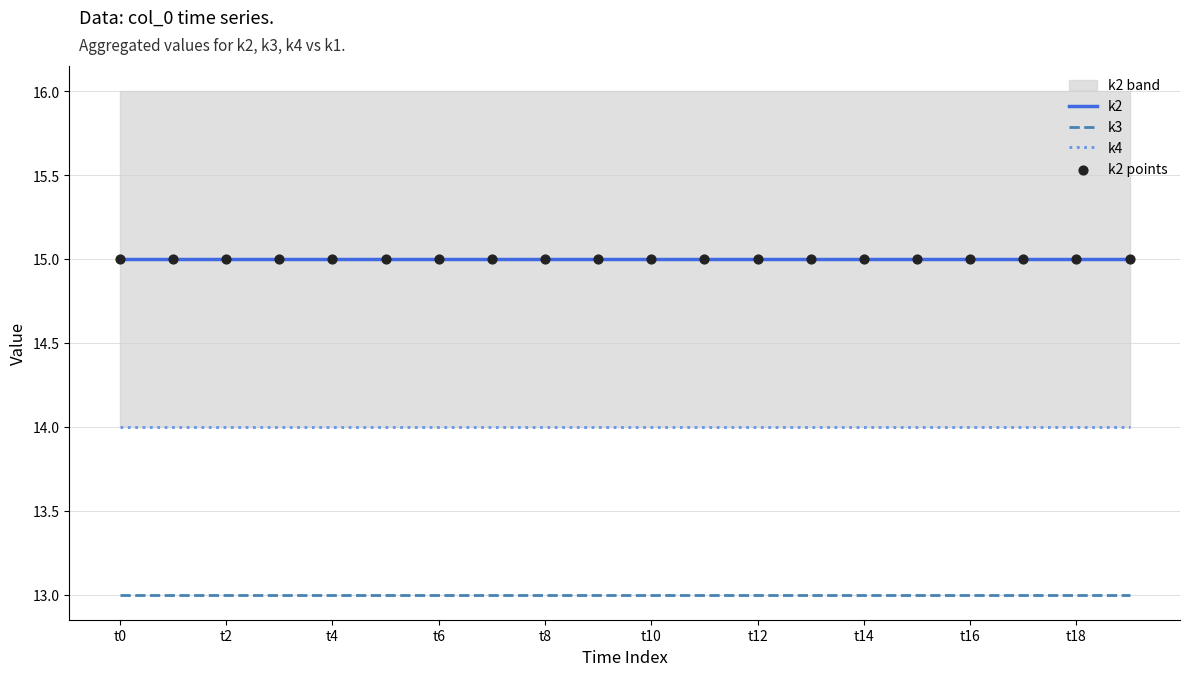

Which series contains the lowest Y value?

k3